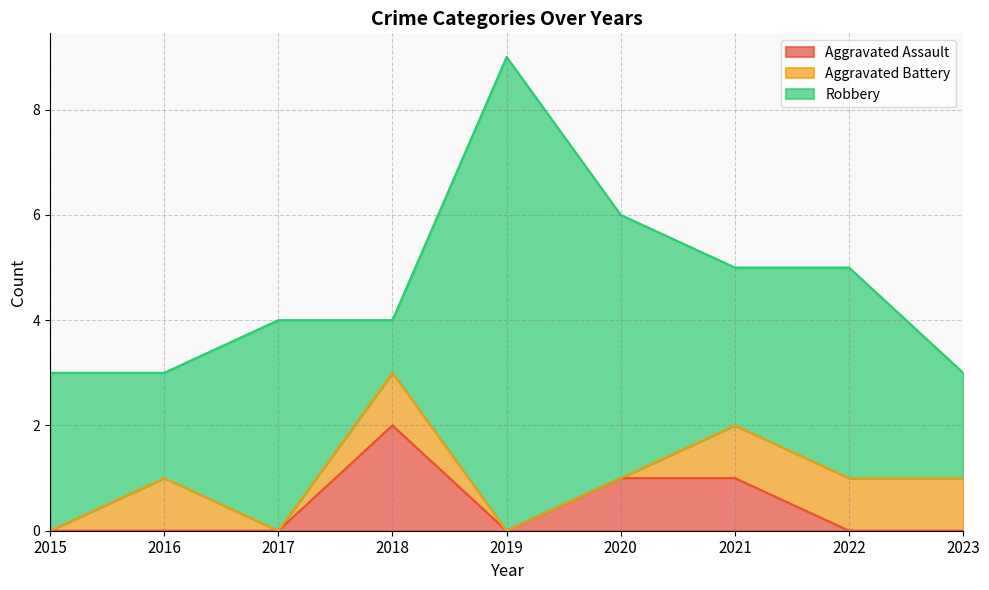

Which series changed the most between 2018 and 2023?

Aggravated Assault